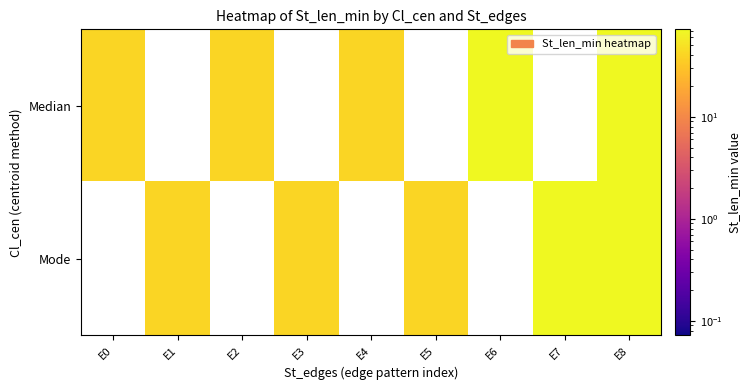

List the series in order of their overall mean, highest first.

Median, Mode